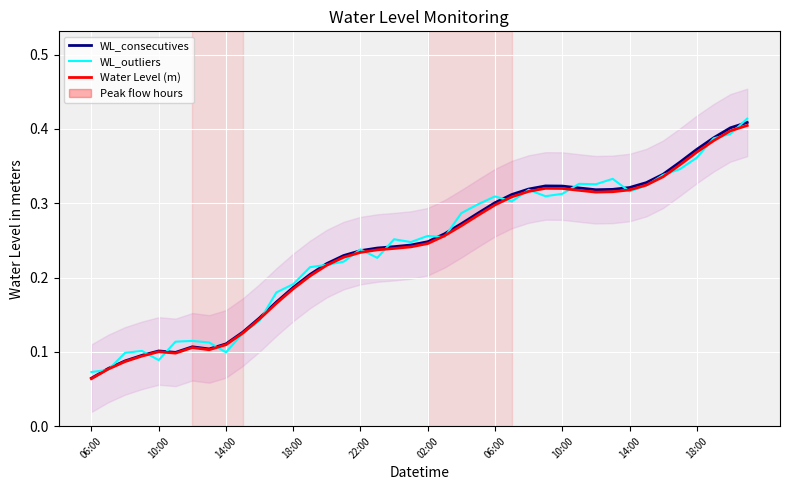

List the series in order of their peak value, lowest first.

Water Level (m), WL_consecutives, WL_outliers